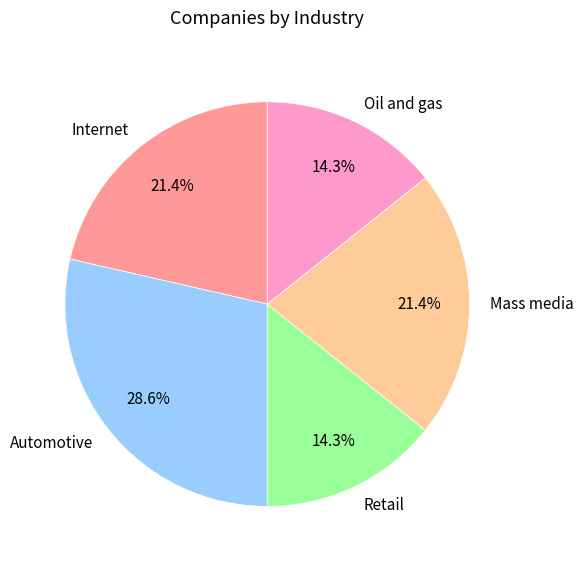

To the nearest percent, what percentage of the pie is Oil and gas?

14%